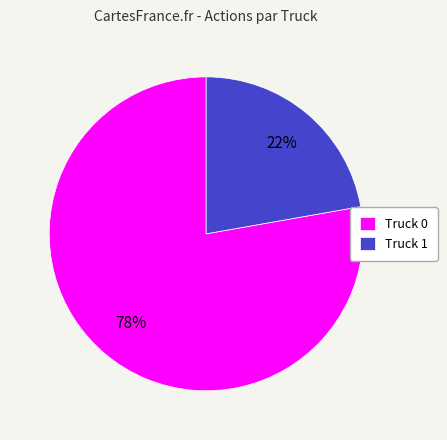

How many segments does this pie chart have?

2